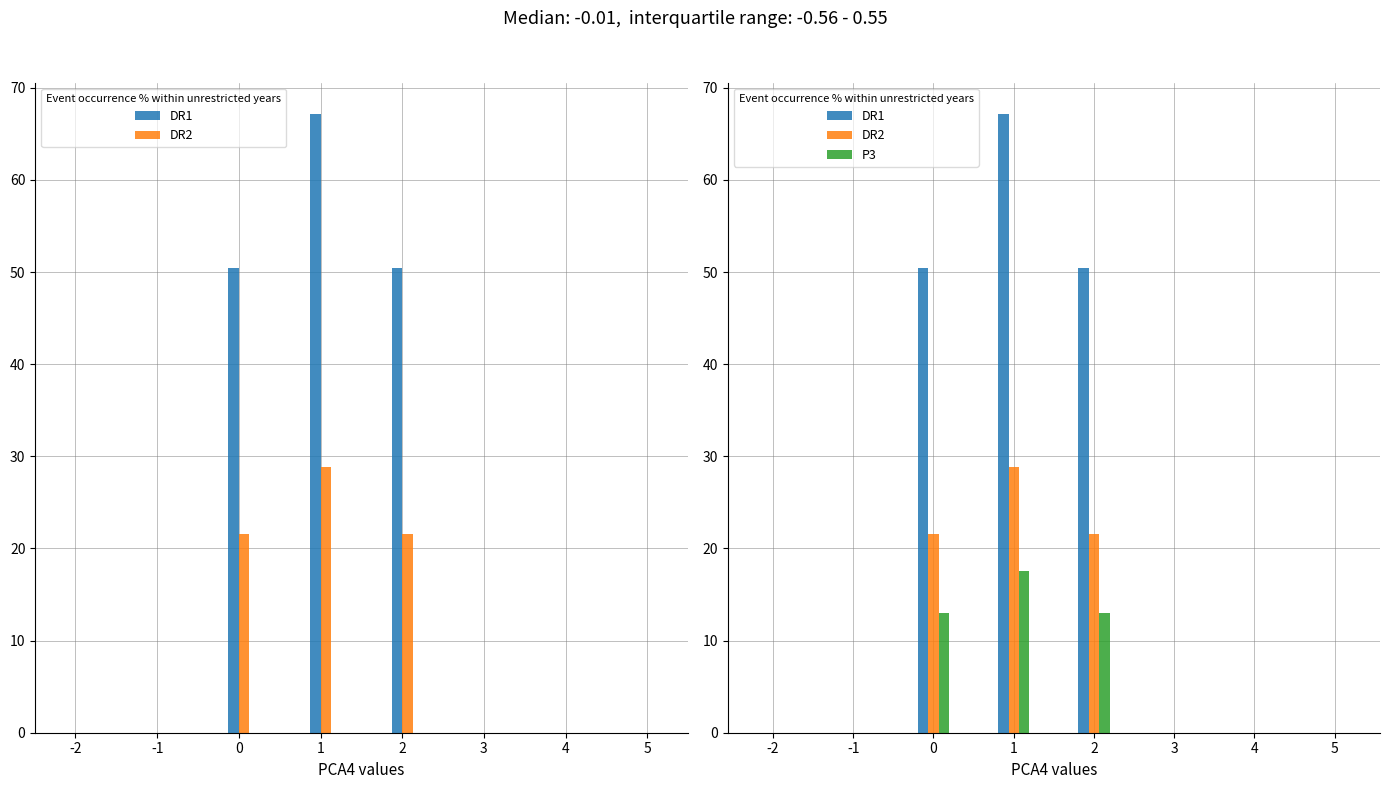

What is the average value of the DR1 series?

21.0